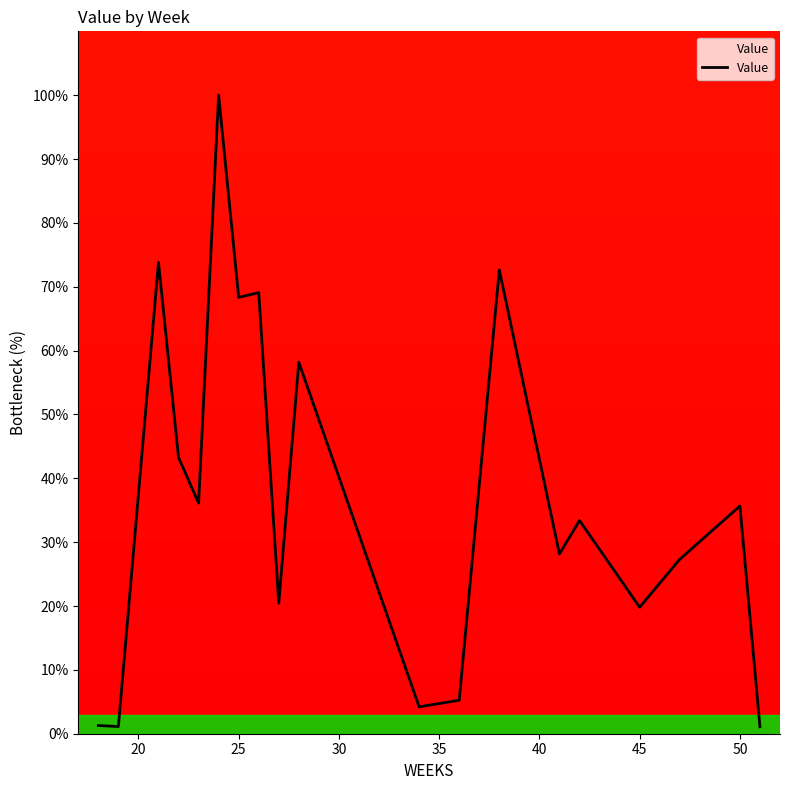

What is the difference between the maximum and second lowest values?

98.9